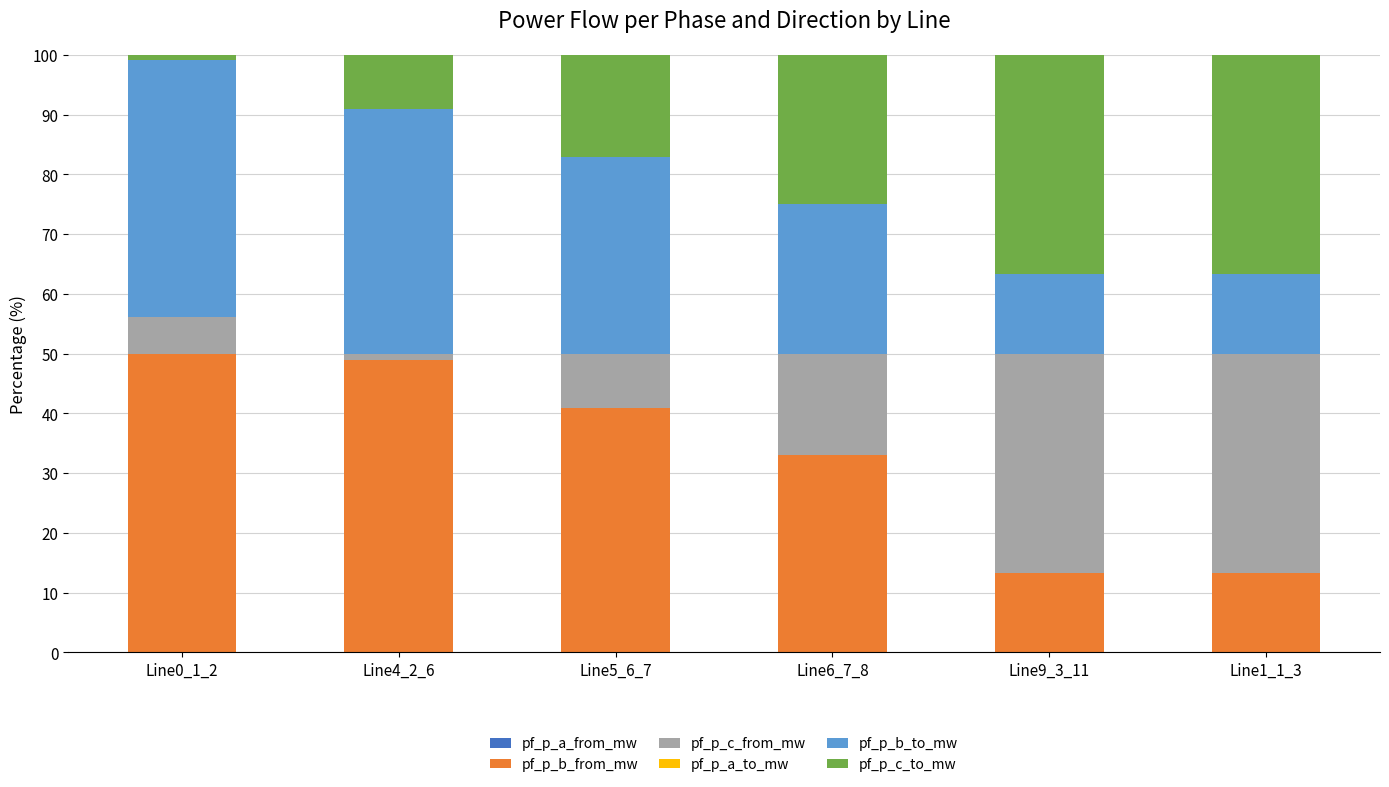

True or false: pf_p_b_to_mw has a value of 25.0 at Line6_7_8.

True